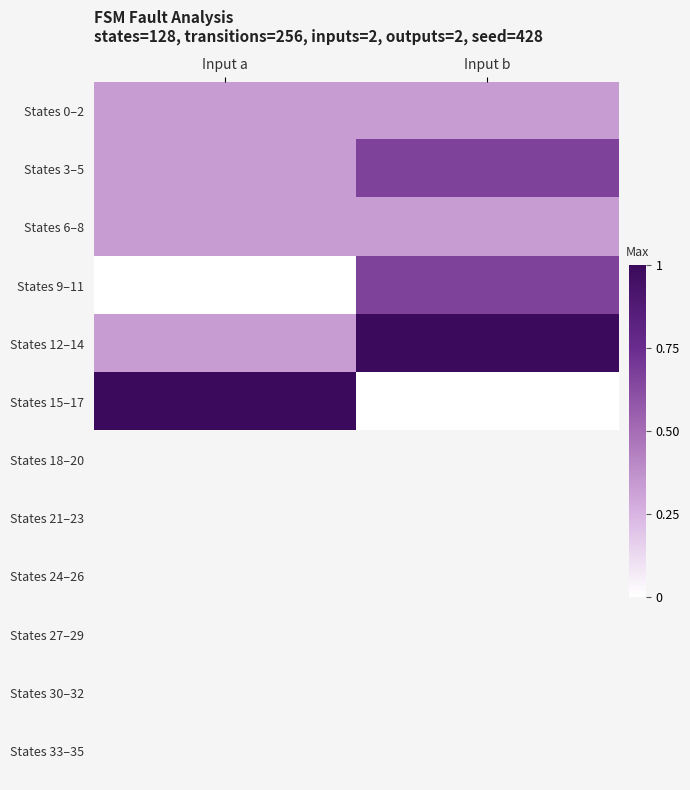

How many data points in States 12–14 are less than 1?

1